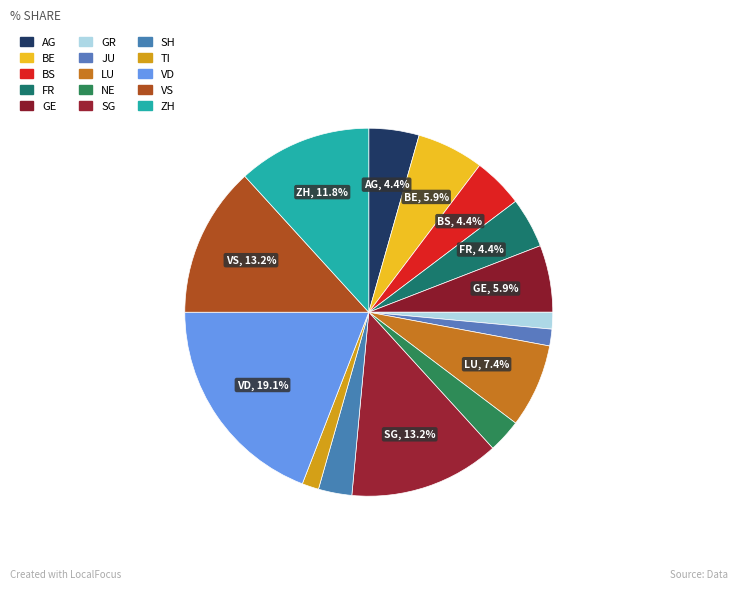

To the nearest percent, what is the average slice percentage?

7%